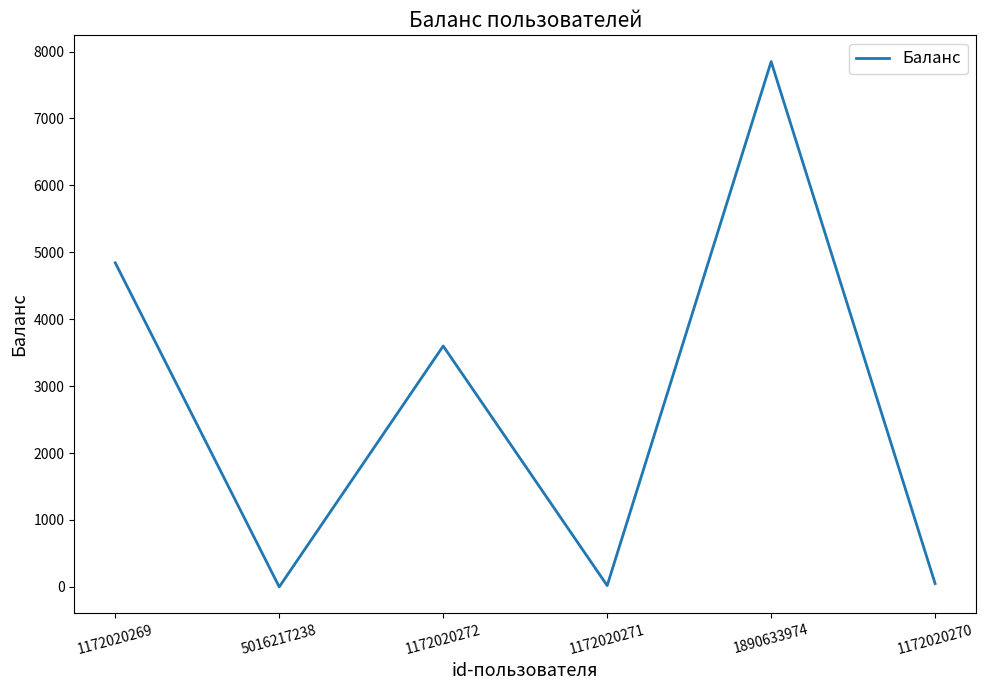

What is the greatest value displayed?

7850